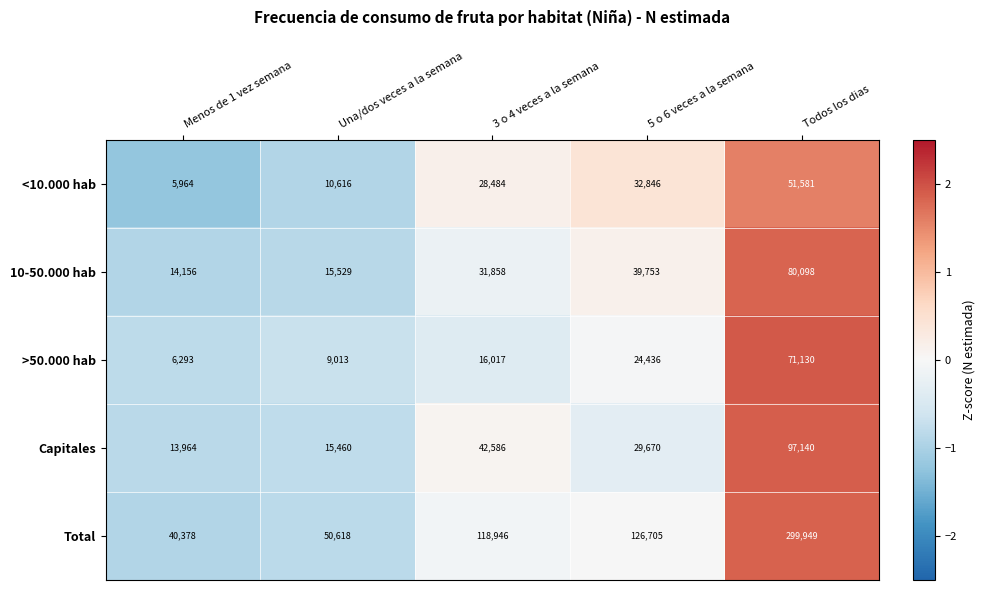

Reading left to right, list all the values displayed in this chart.

<10.000 hab: 5964	10616	28484	32846	51581
10-50.000 hab: 14156	15529	31858	39753	80098
>50.000 hab: 6293	9013	16017	24436	71130
Capitales: 13964	15460	42586	29670	97140
Total: 40378	50618	118946	126705	299949